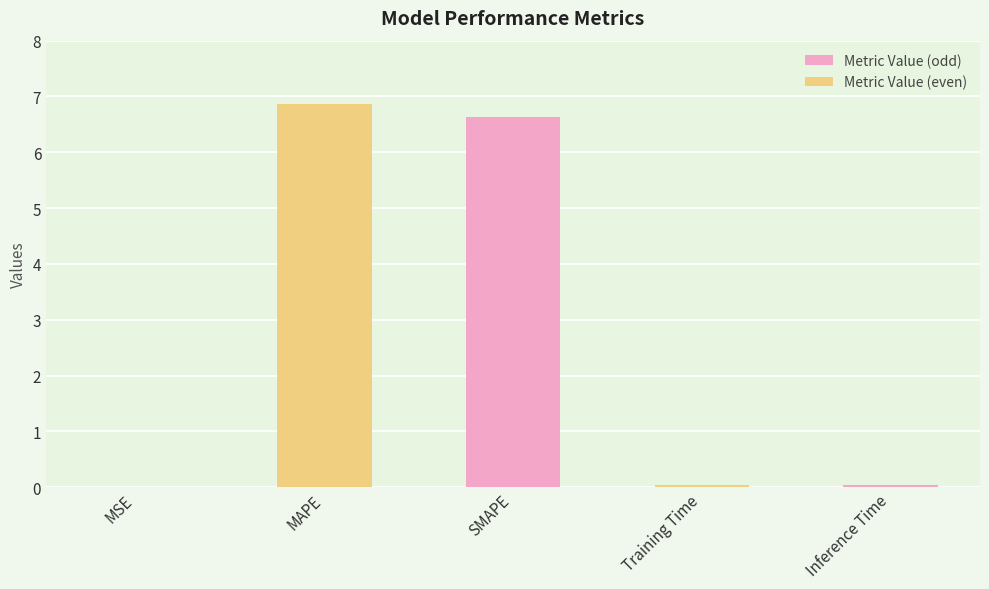

What is the difference between the values at MSE and SMAPE?

6.6